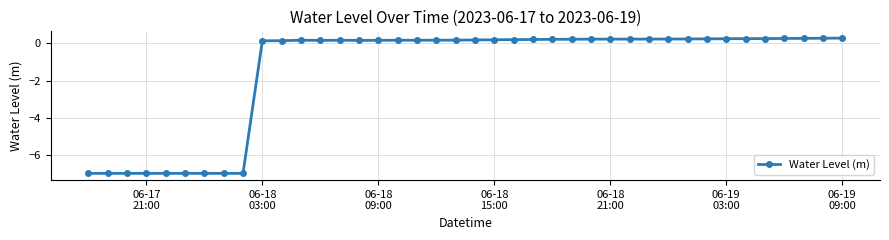

What is the greatest value displayed?

0.3